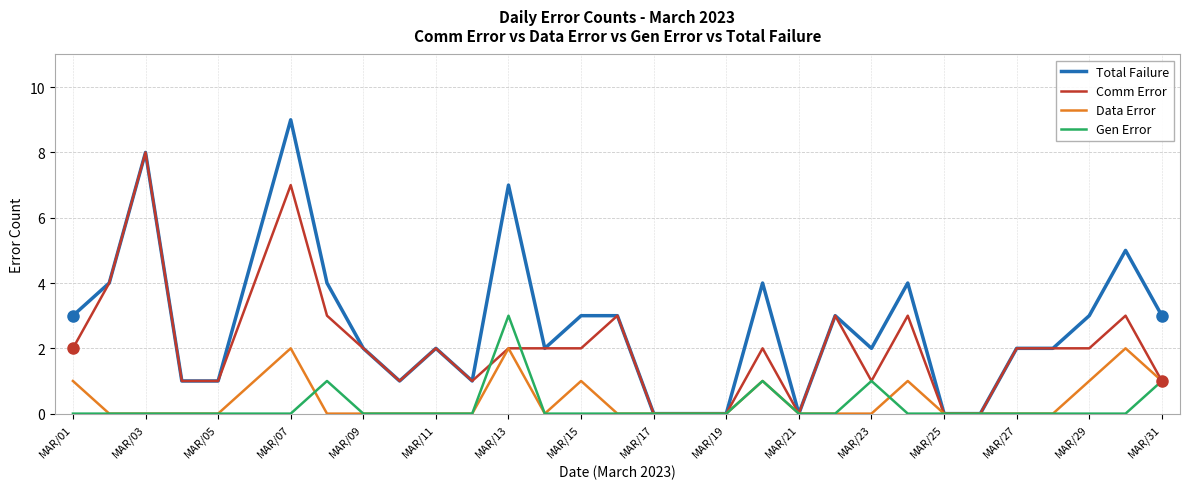

Which series has the largest range (max minus min)?

Total Failure